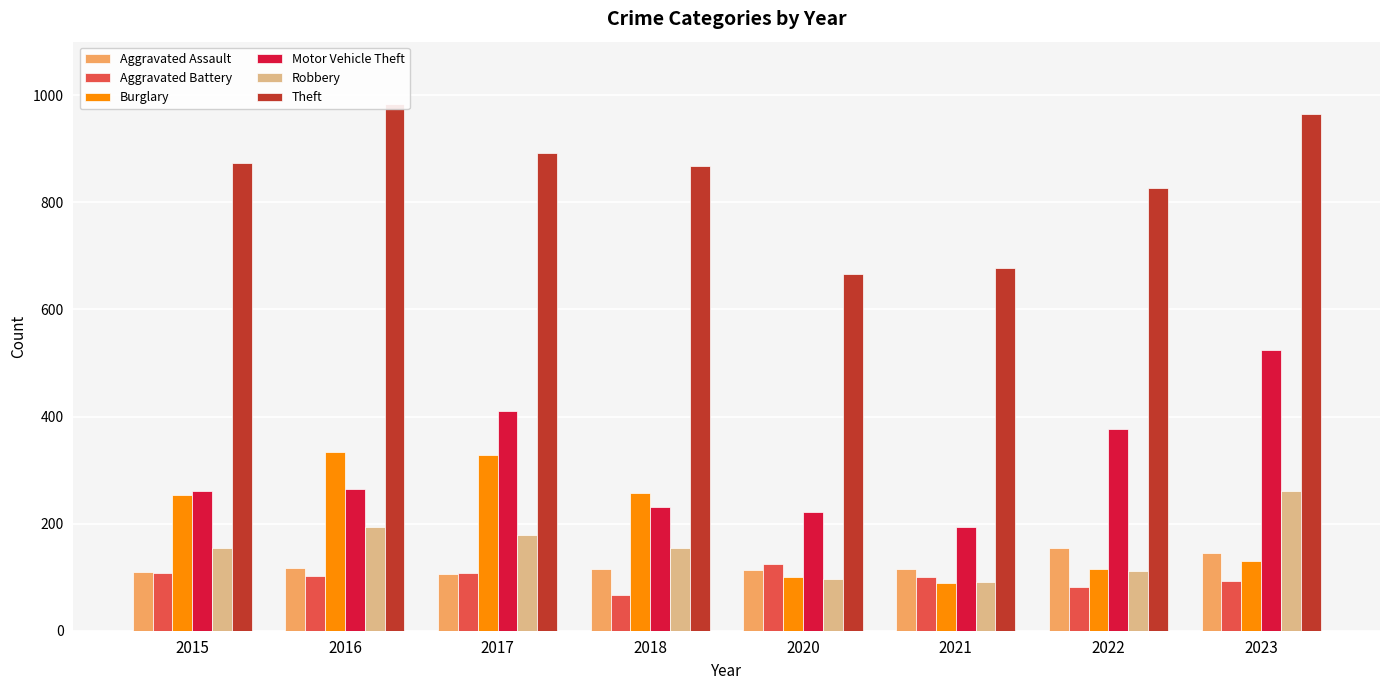

What is the minimum value shown in the chart?

67